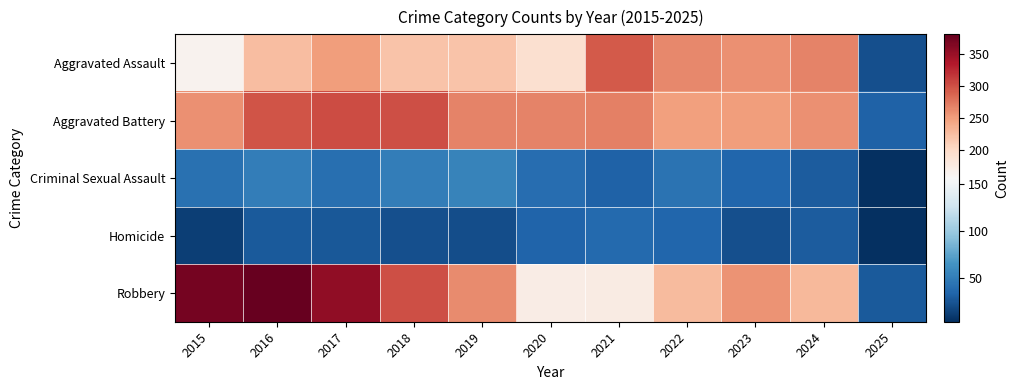

Rank the series by their maximum value, from highest to lowest.

Robbery, Aggravated Battery, Aggravated Assault, Criminal Sexual Assault, Homicide